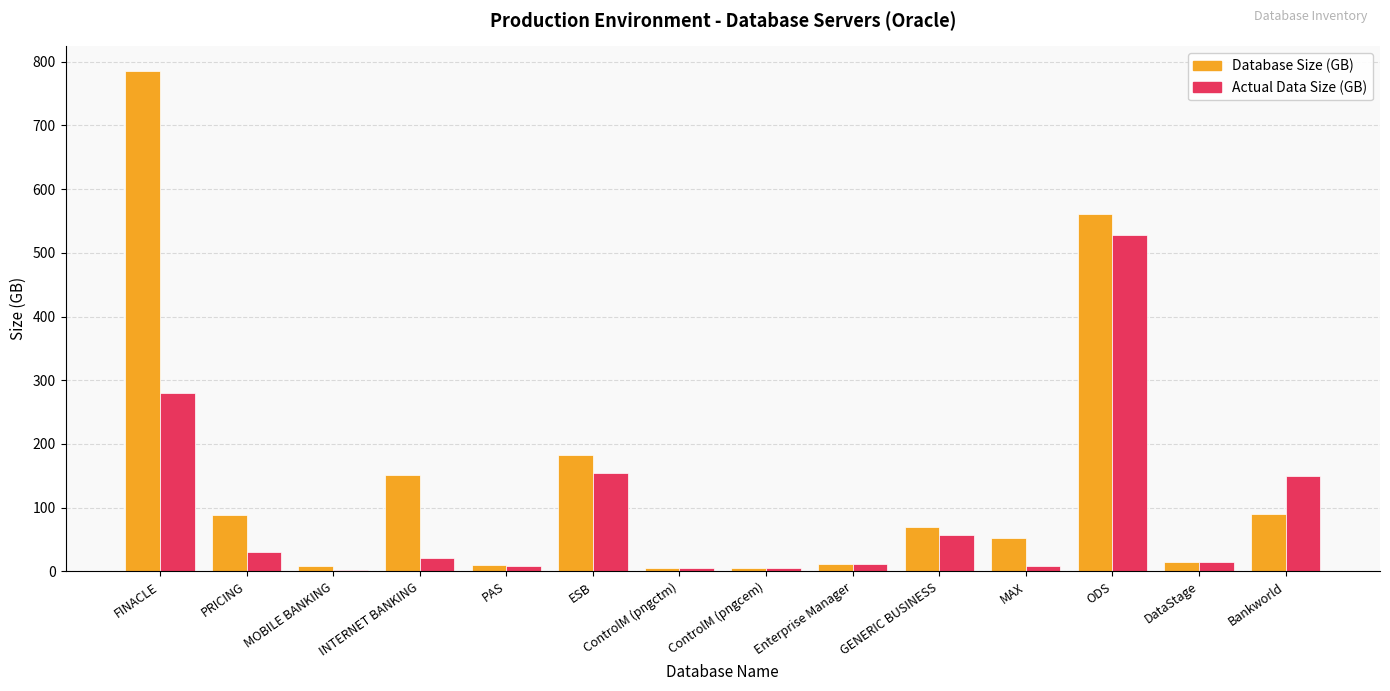

How many values in the Actual Data Size (GB) series exceed 20?

7